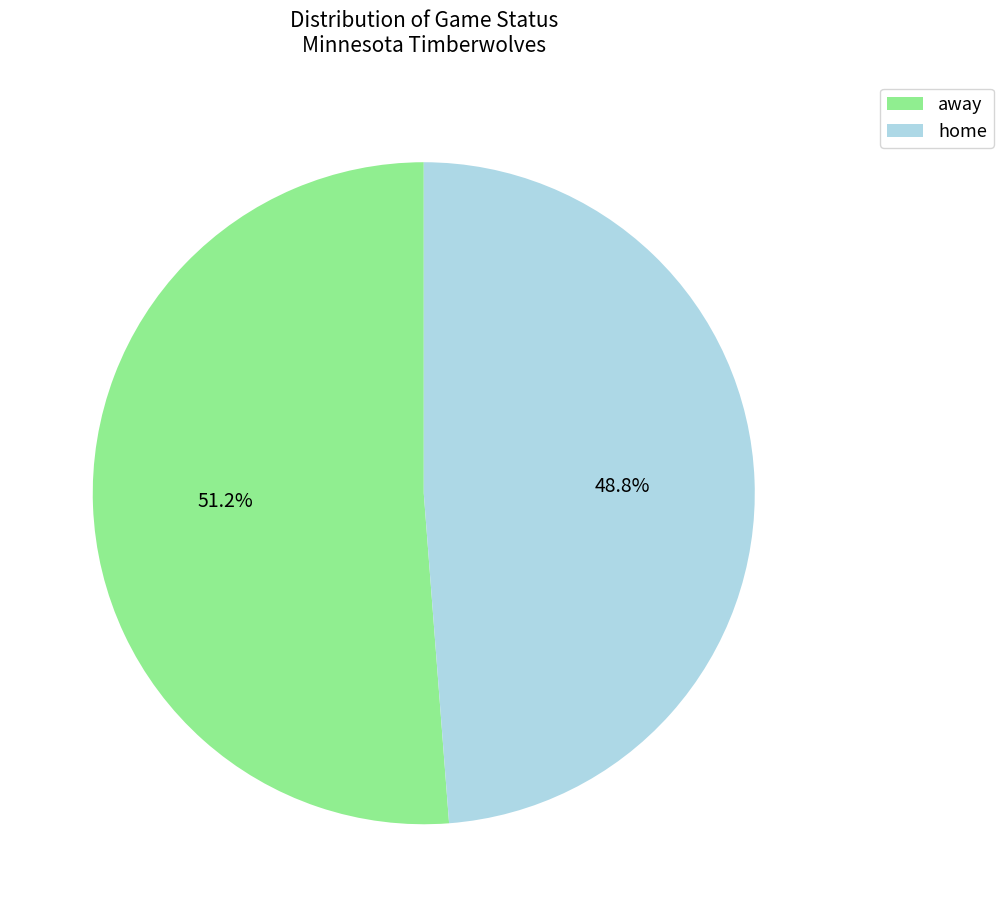

Which category has the smallest portion of the pie?

home